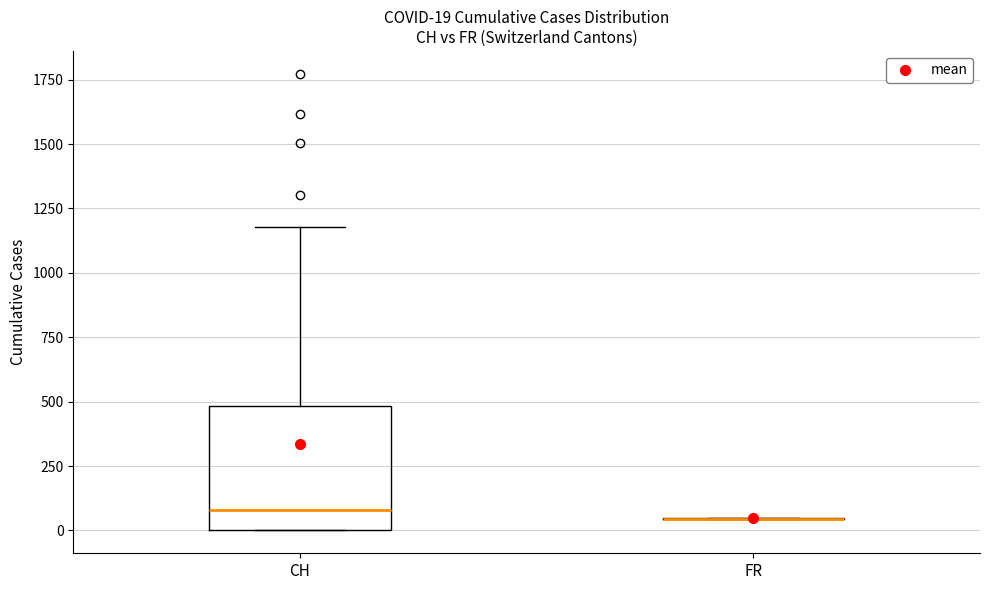

Which box is the tallest, from its lower edge to its upper edge?

CH